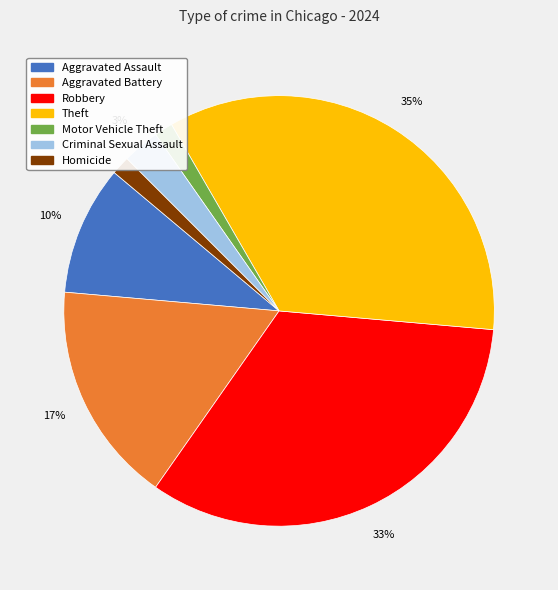

Count the number of slices in the pie.

7